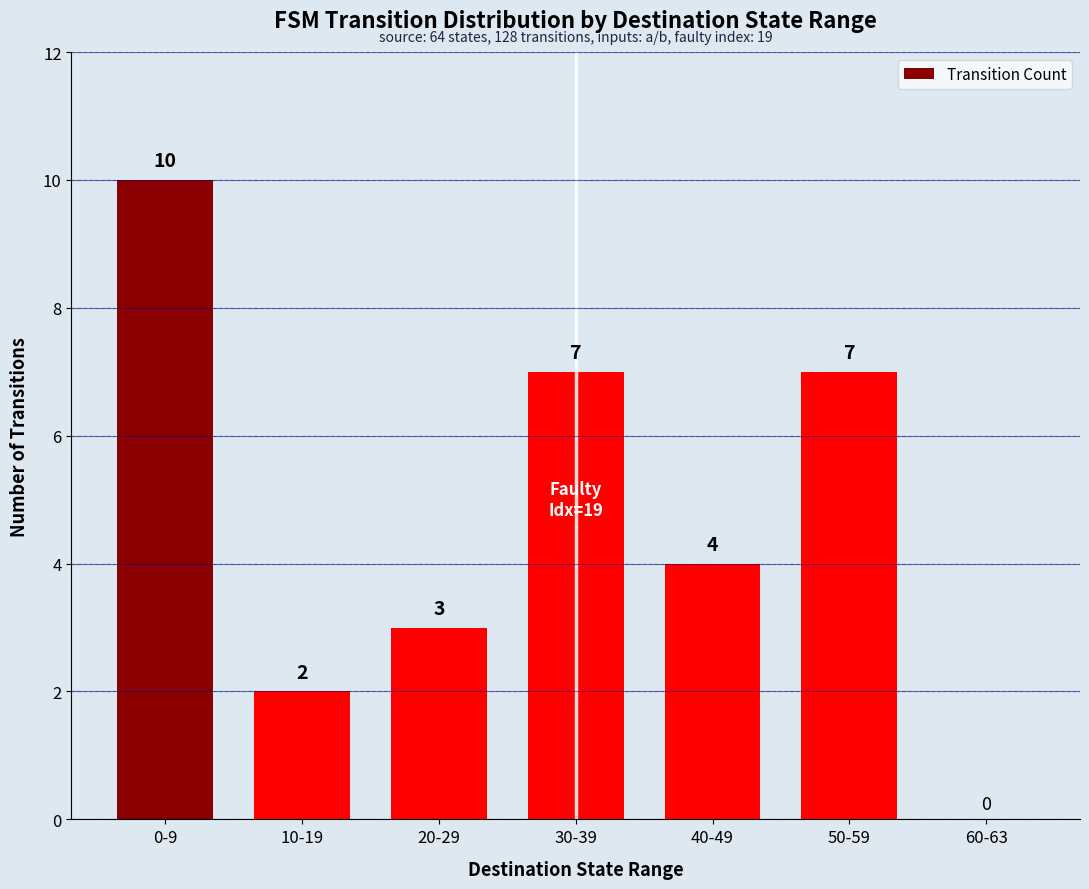

What is the sum of the values at 10-19 and 30-39?

9